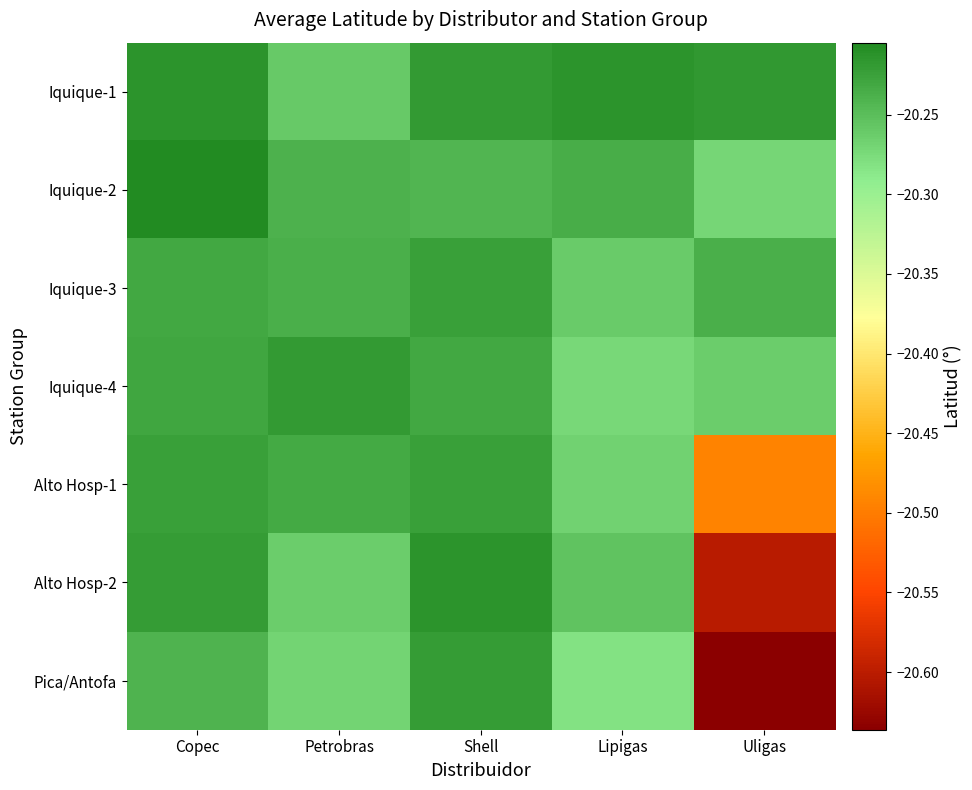

Between Shell and Copec, which is larger?

Copec